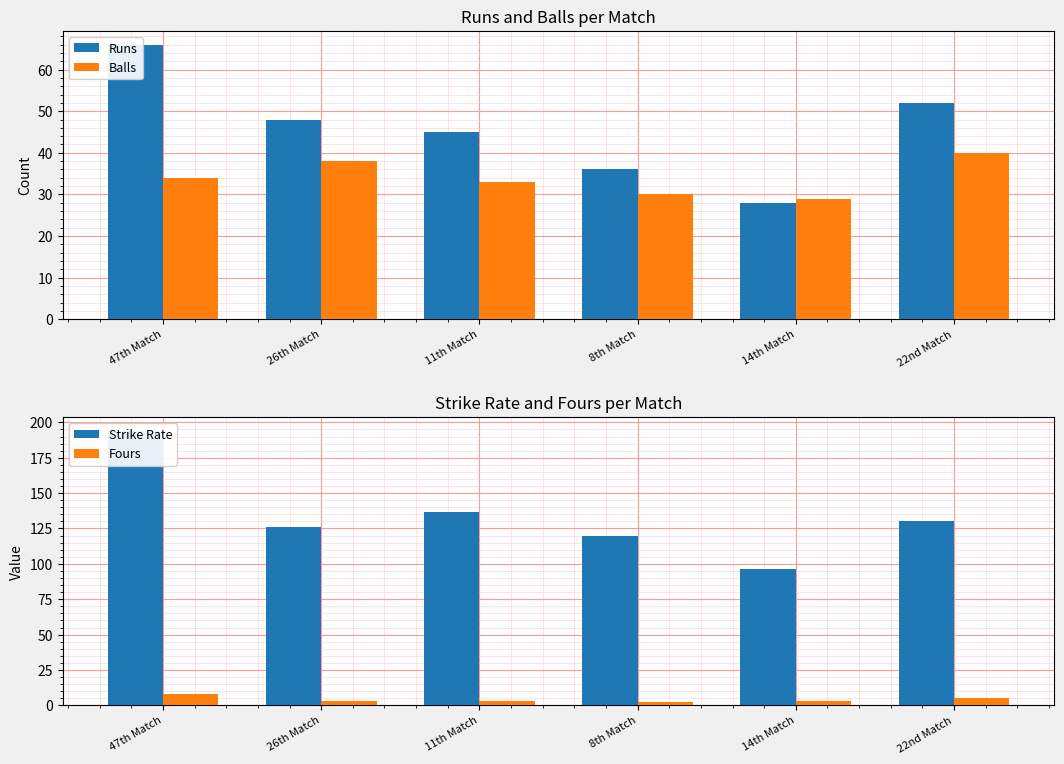

How many groups of bars are there?

6